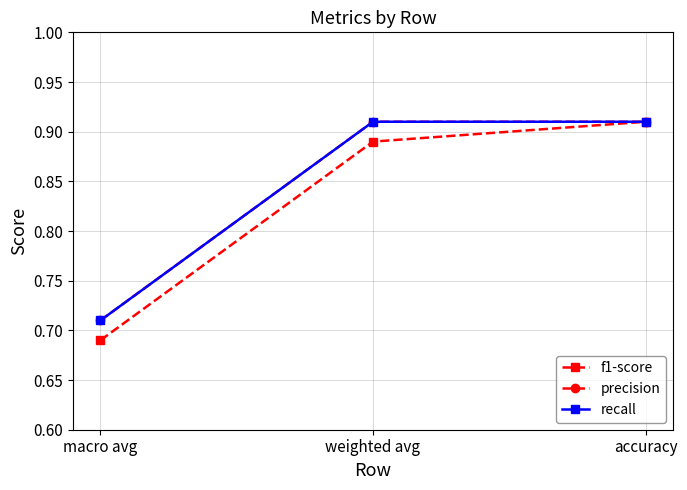

Is this an area chart (filled region under the line)?

No